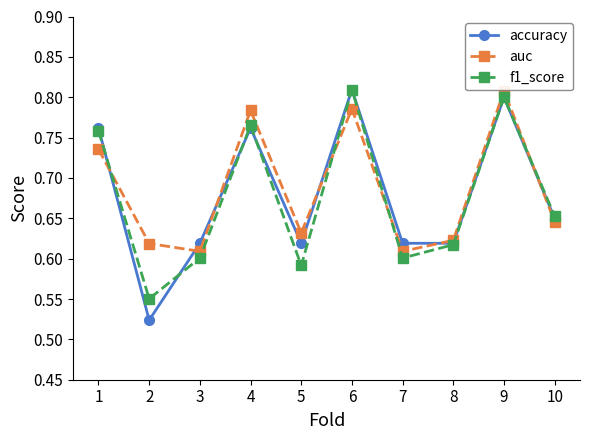

Where is the first local minimum for f1_score?

2